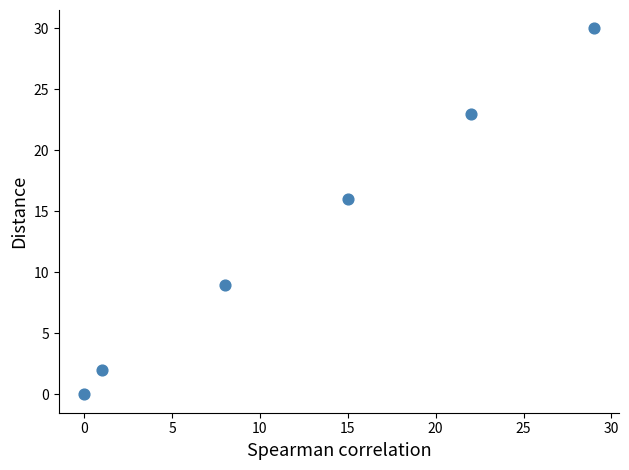

What is the range of Y values (max minus min)?

30